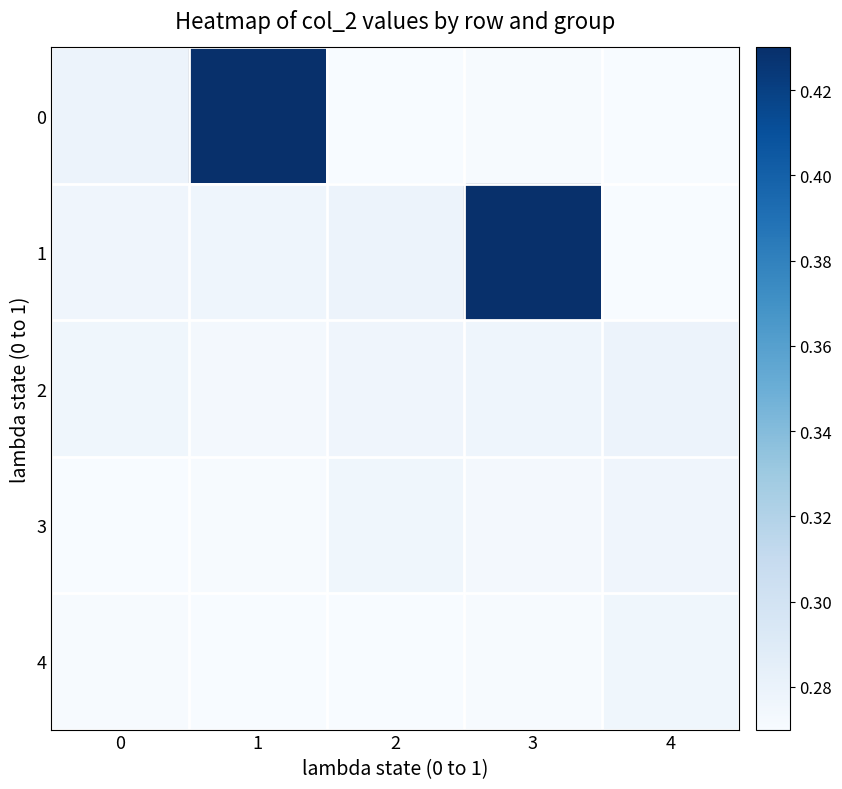

What is the total value across all series at 2?

1.4